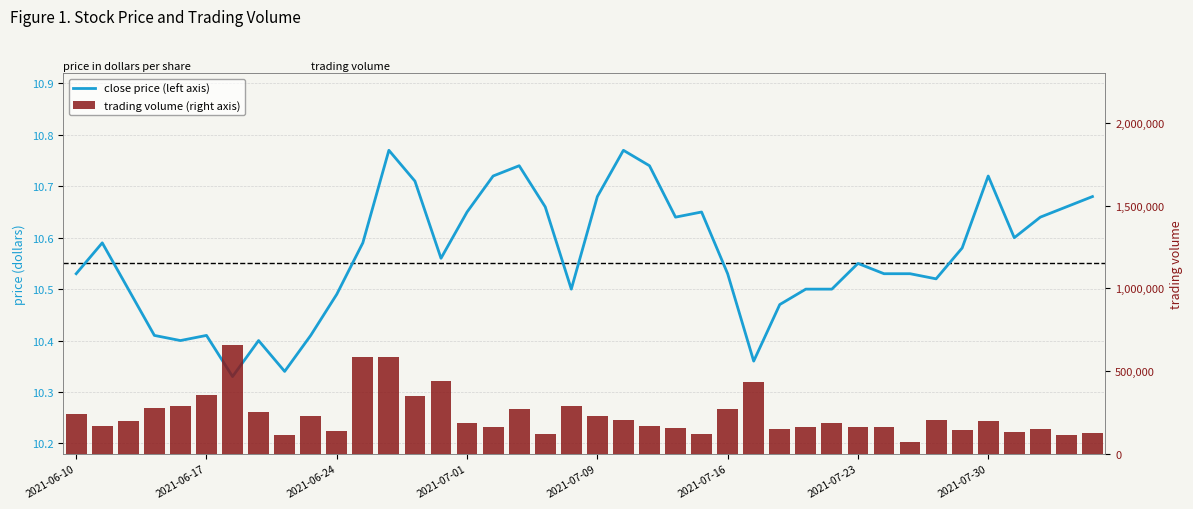

Rank the series at 2021-06-24 from highest to lowest value.

trading volume (right axis), close price (left axis)